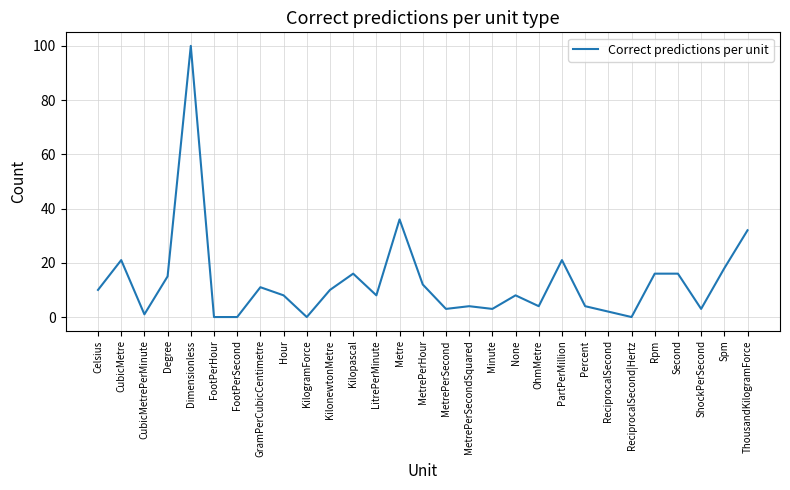

Where is the data nearest to the value 50?

Metre